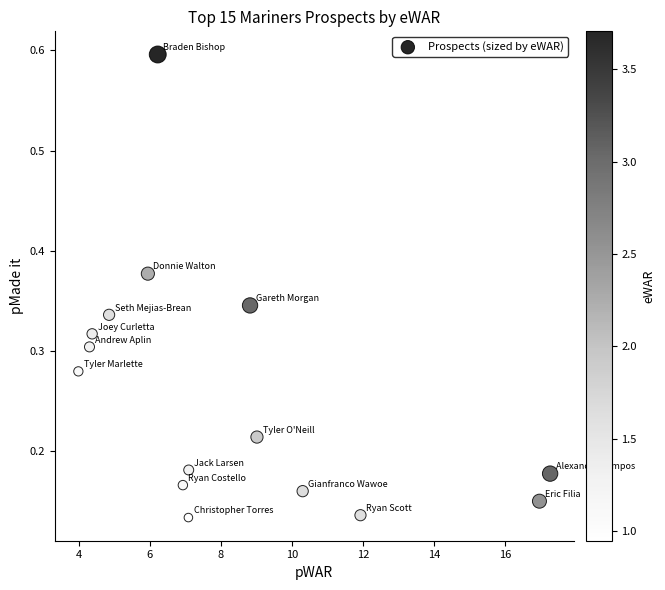

What is the range of Y values (max minus min)?

0.5